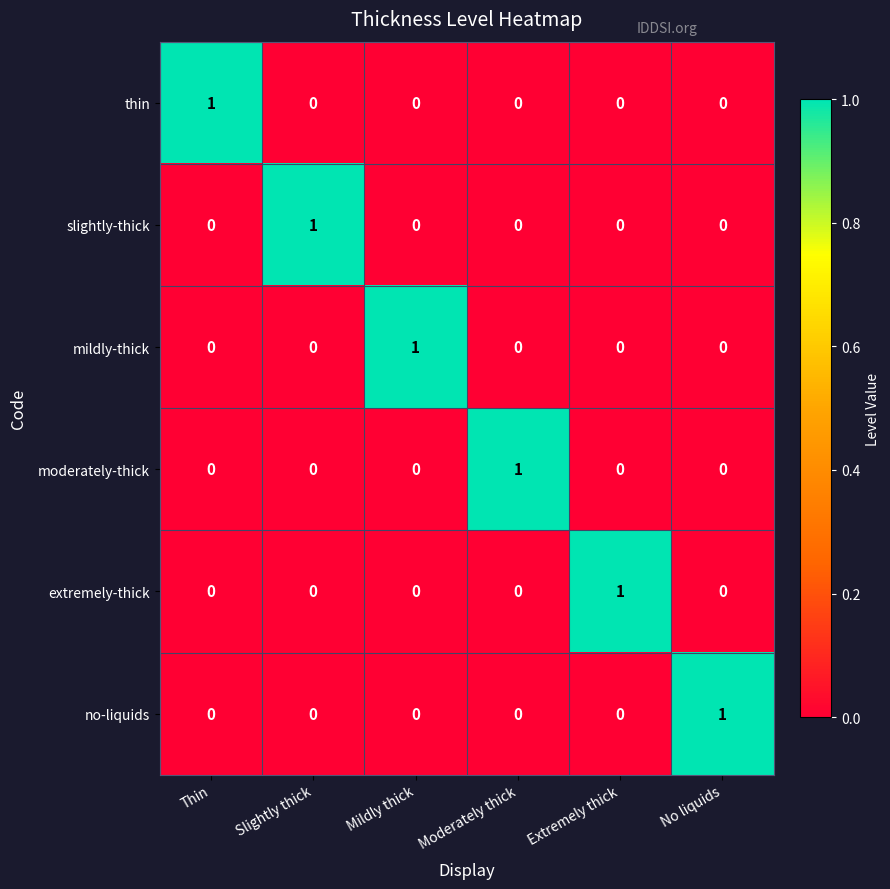

What is the greatest value displayed?

1